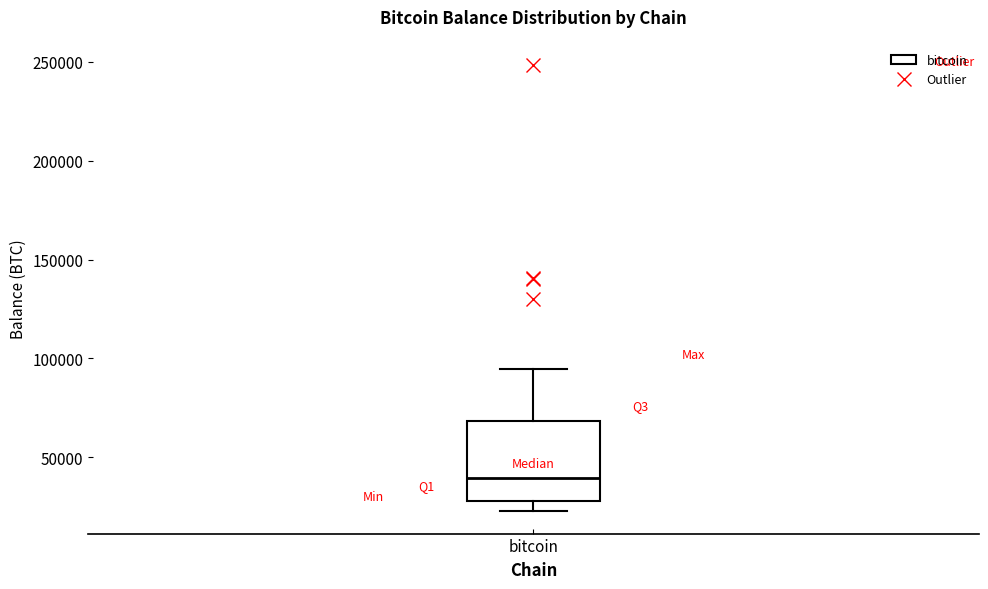

Read this box plot against the y-axis: the position of the median line, the range covered by the box, and the ends of both whiskers. The values are not printed on the chart, so give them approximately, as read against the axis.

median 40000, box 30000 to 70000, whiskers 25000 to 95000